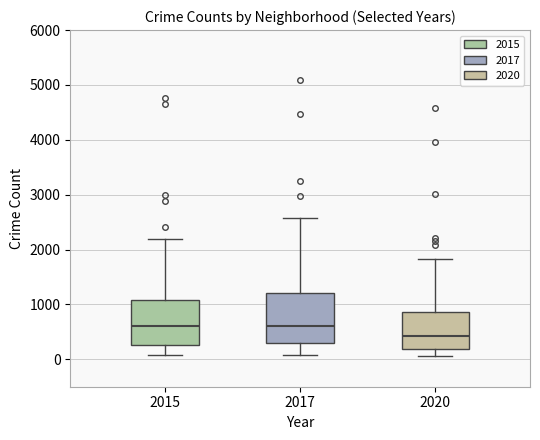

Reading left to right, transcribe this box plot: for each box, give where its median line is, the range the box spans, and where its two whiskers end, as read against the y-axis. The values are not printed on the chart, so give them approximately, as read against the axis.

2015: median 600, box 300 to 1100, whiskers 100 to 2200
2017: median 600, box 300 to 1200, whiskers 100 to 2600
2020: median 400, box 200 to 900, whiskers 100 to 1800